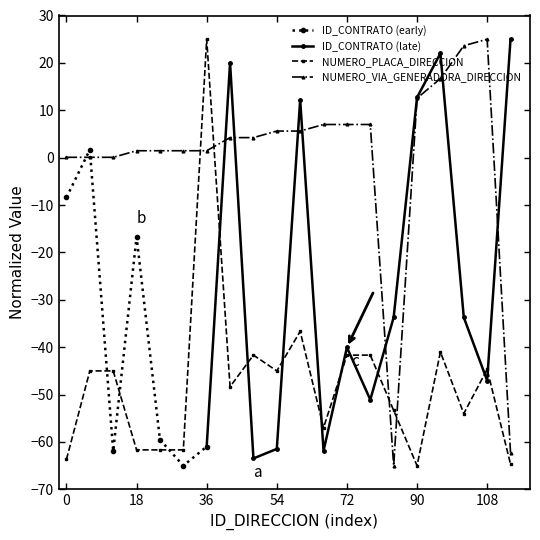

Is it true that NUMERO_VIA_GENERADORA_DIRECCION equals 1.6 at 54?

False